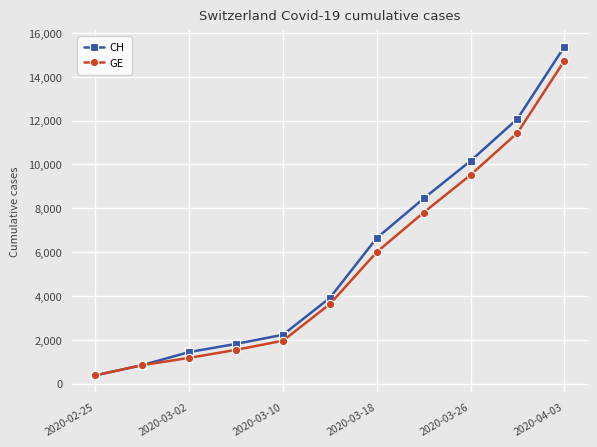

What is the minimum value for GE?

375